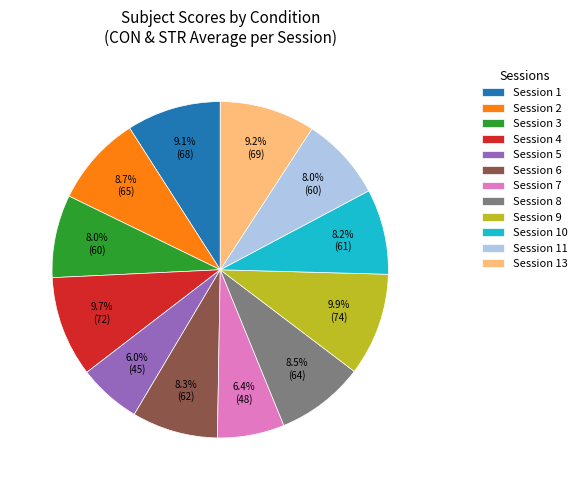

What is the ratio of the value at Session 7 to the value at Session 11?

0.8